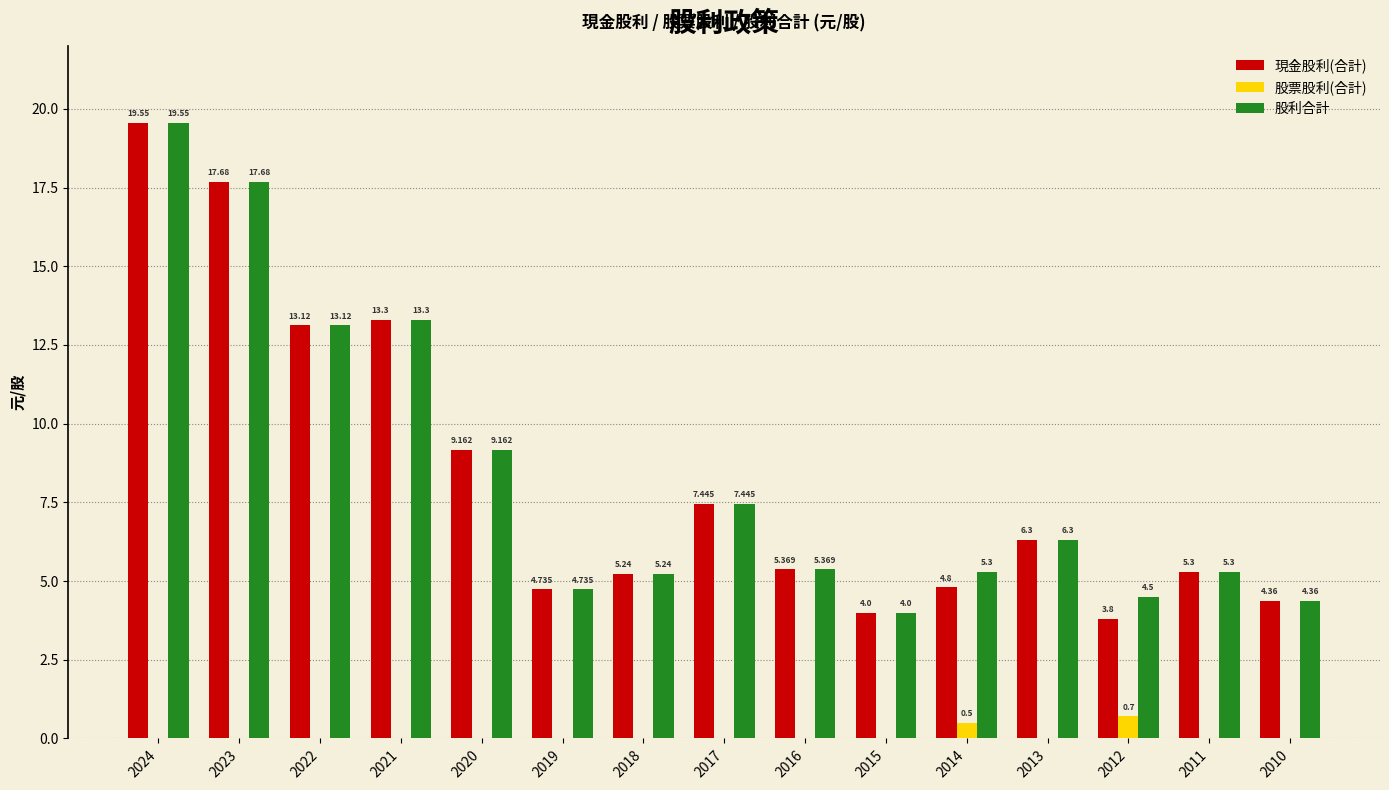

Which series changed the most between 2014 and 2010?

股利合計